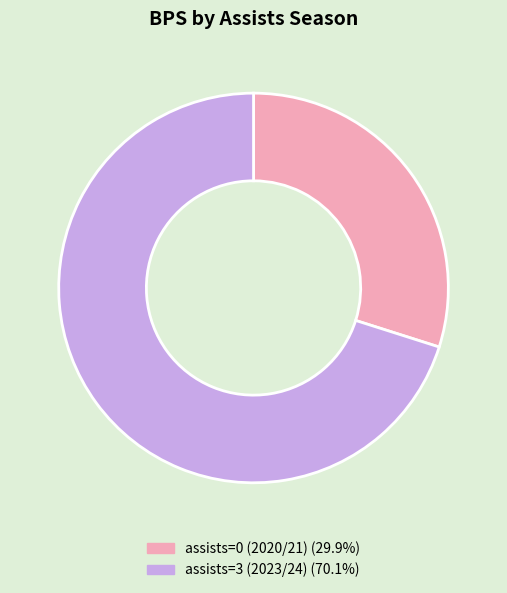

Is it true that assists=3 (2023/24) is 70% of the pie?

True